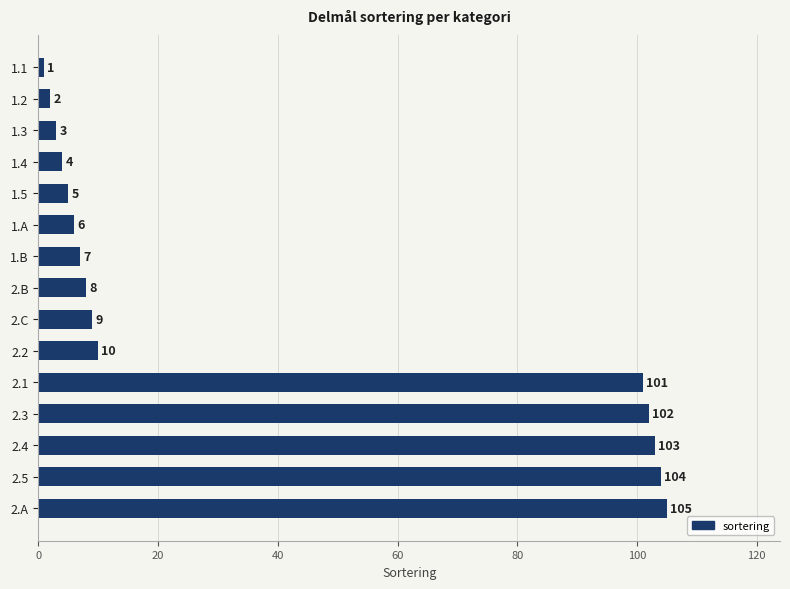

What is the sum of all values?

570